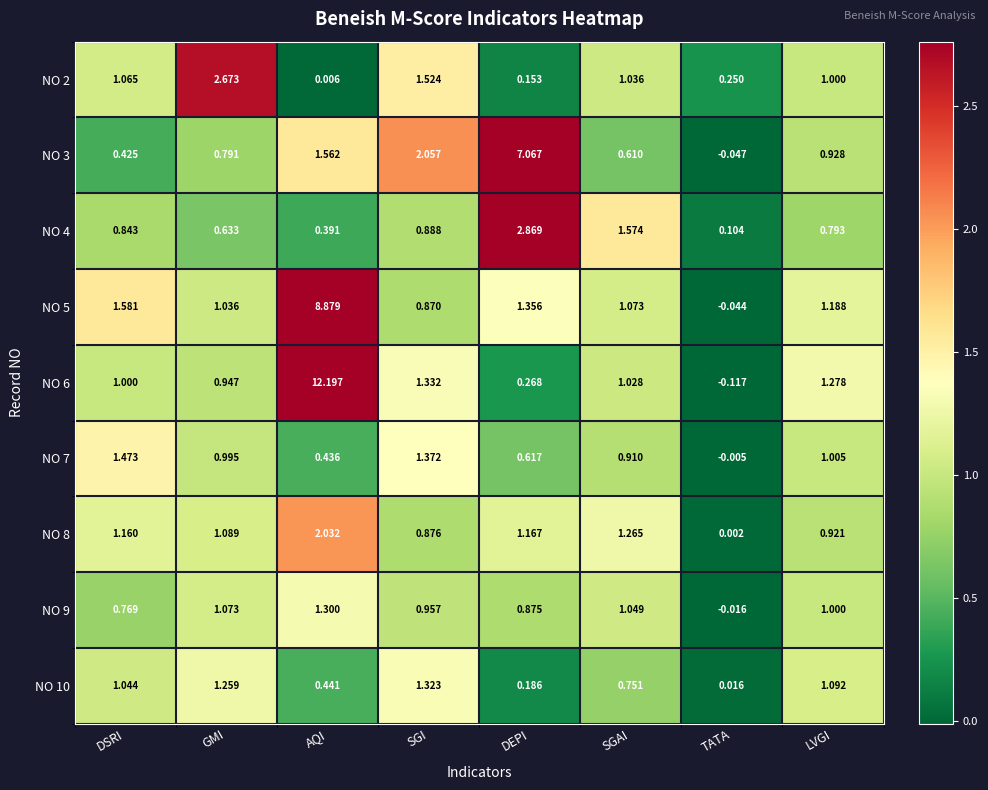

At which category is the sum across all series the highest?

AQI